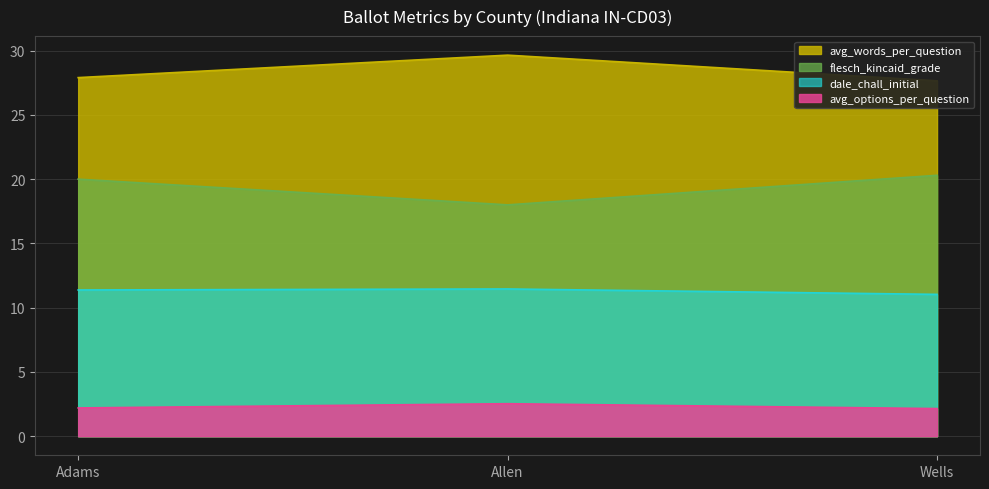

What are all the series names shown in the legend?

avg_words_per_question, avg_options_per_question, flesch_kincaid_grade, dale_chall_initial